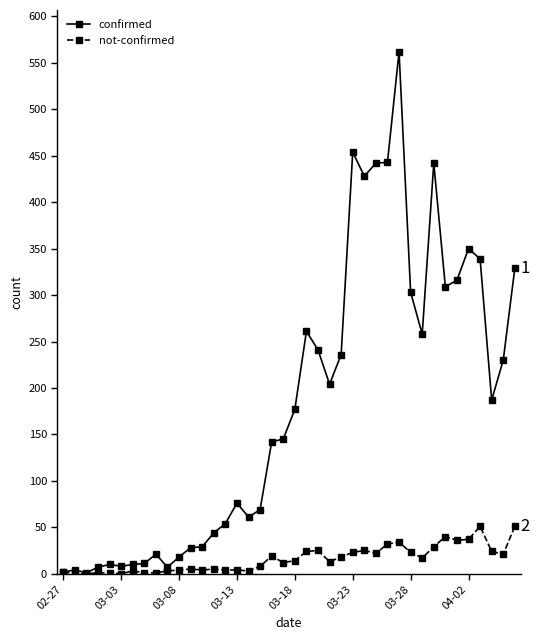

At how many categories does at least one series exceed 160?

20